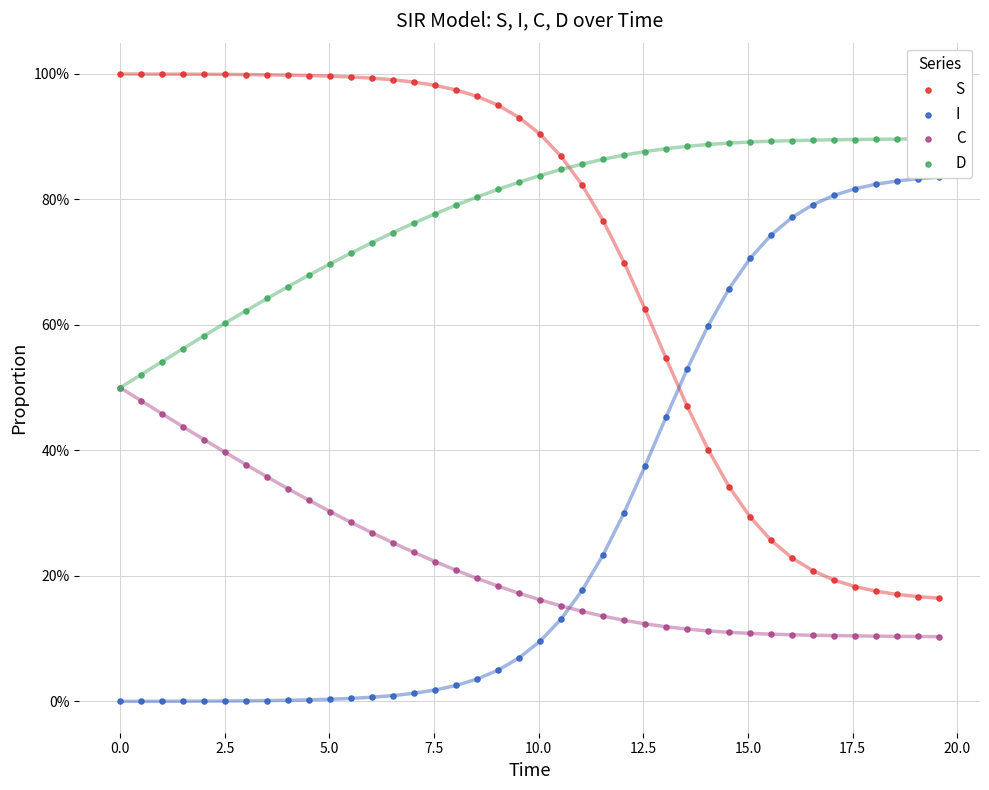

What is the total value across all series at 20.0?

2.0